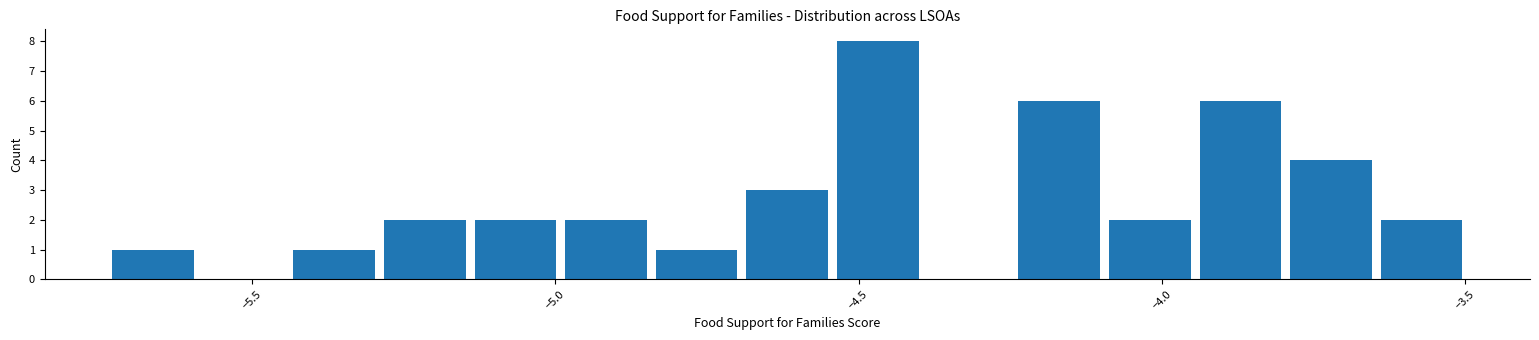

Read against the x-axis, roughly where is the centre of the tallest bar?

-4.45